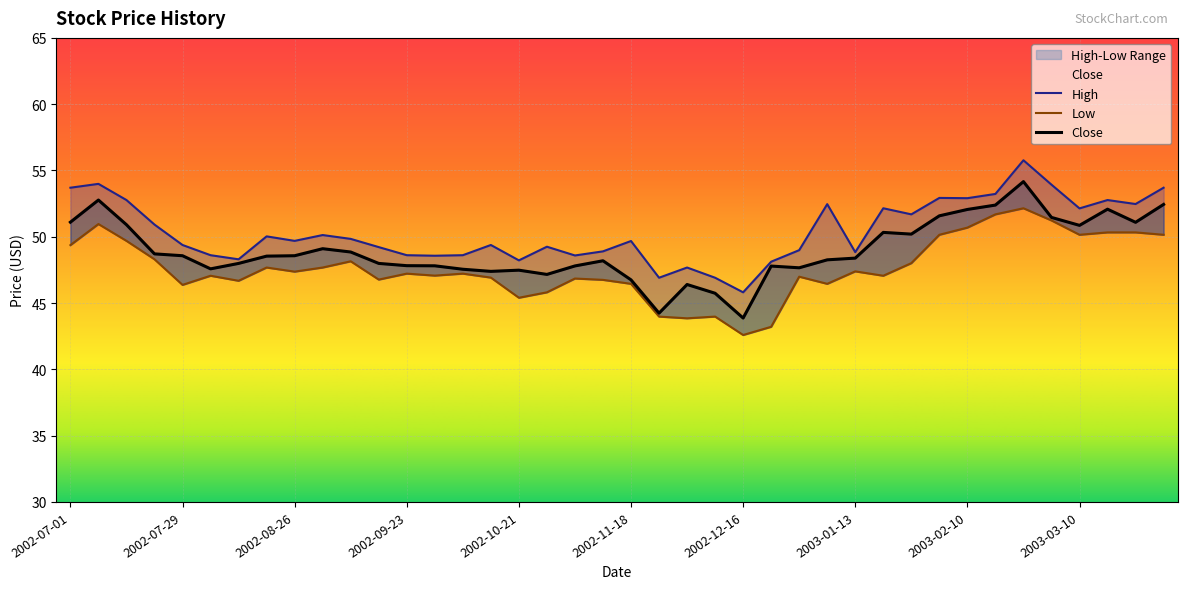

Where does the Low series first go above 47?

2002-07-01